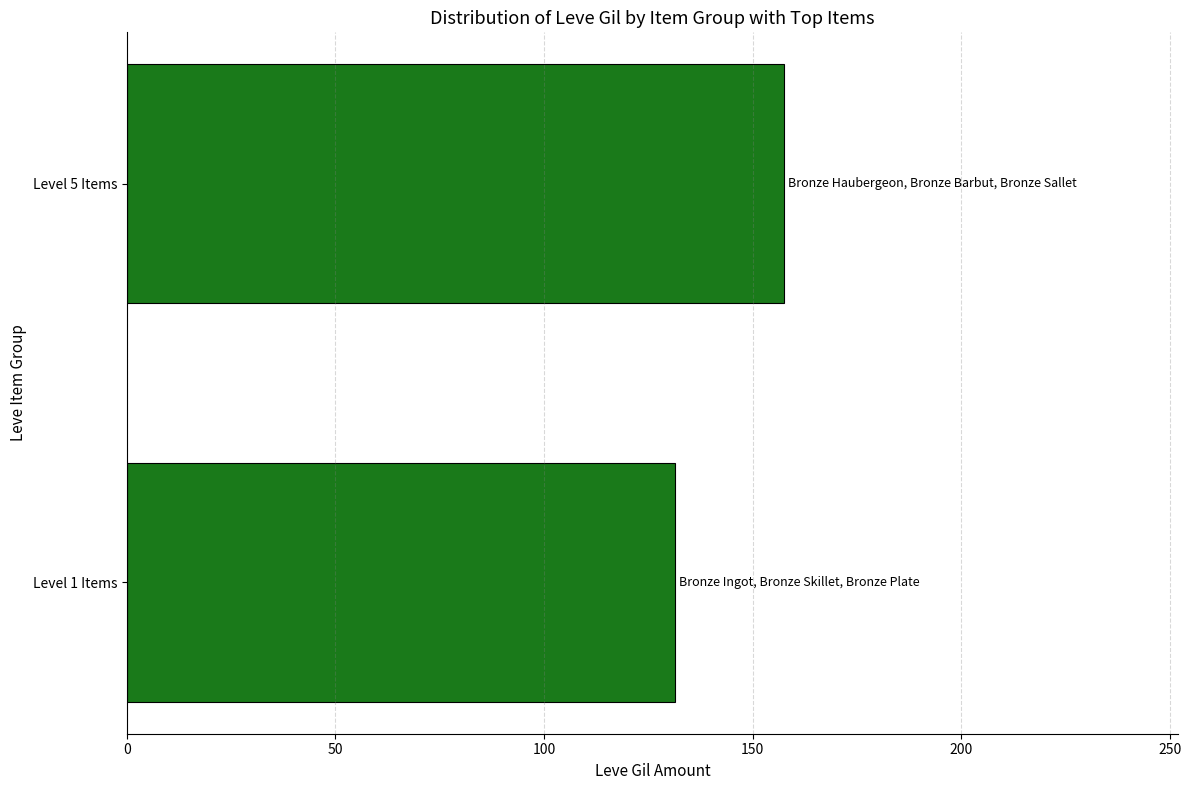

How many data points does each series have?

2